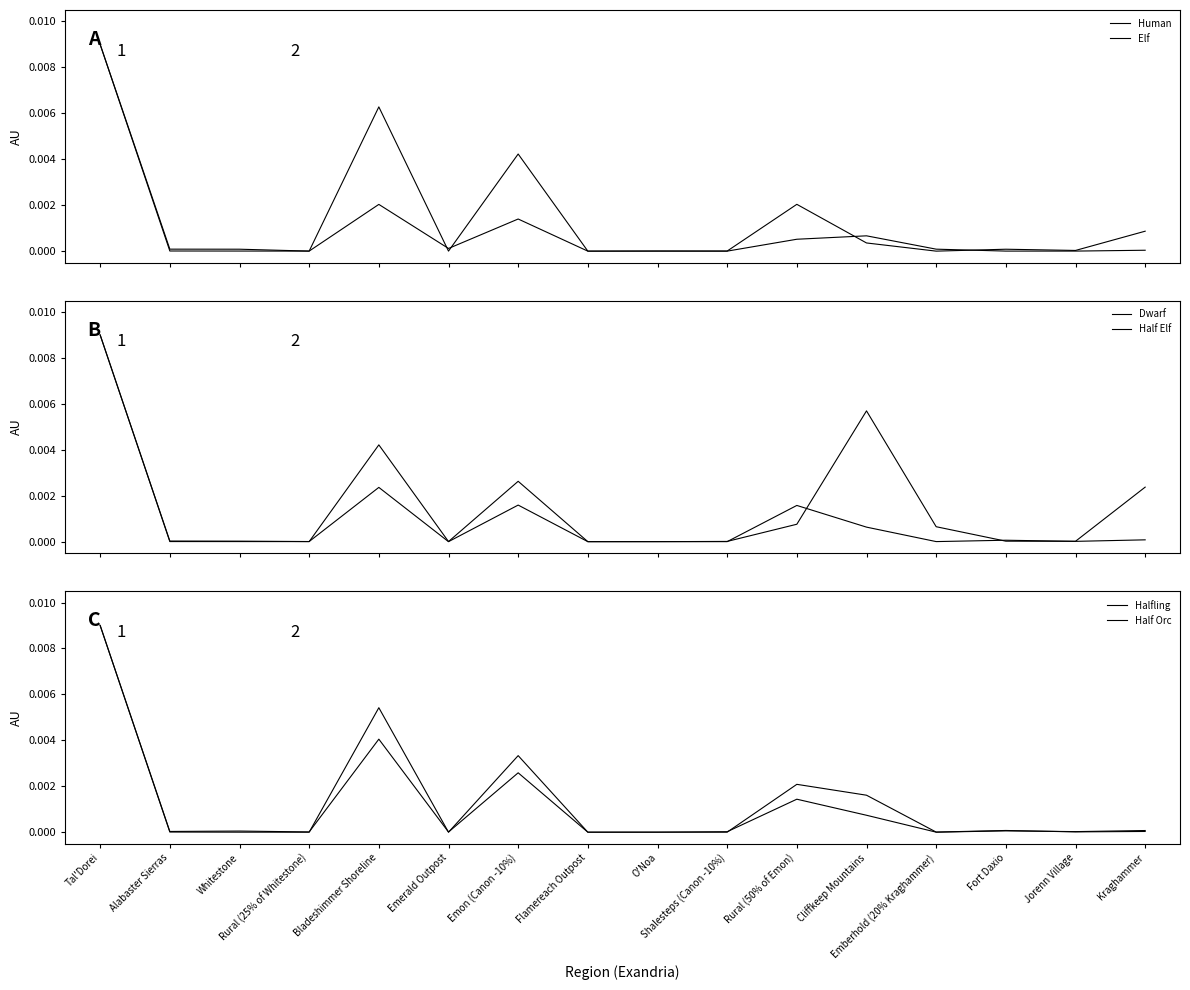

Where is the first local minimum for Half Elf?

Rural (25% of Whitestone)